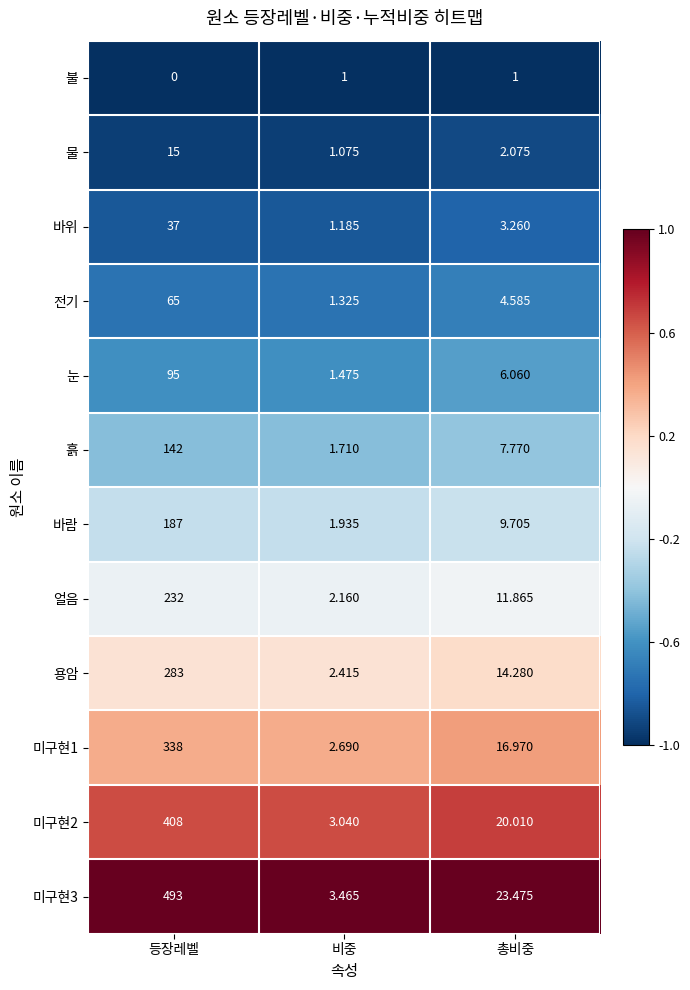

At which label does 미구현2 reach its peak?

등장레벨